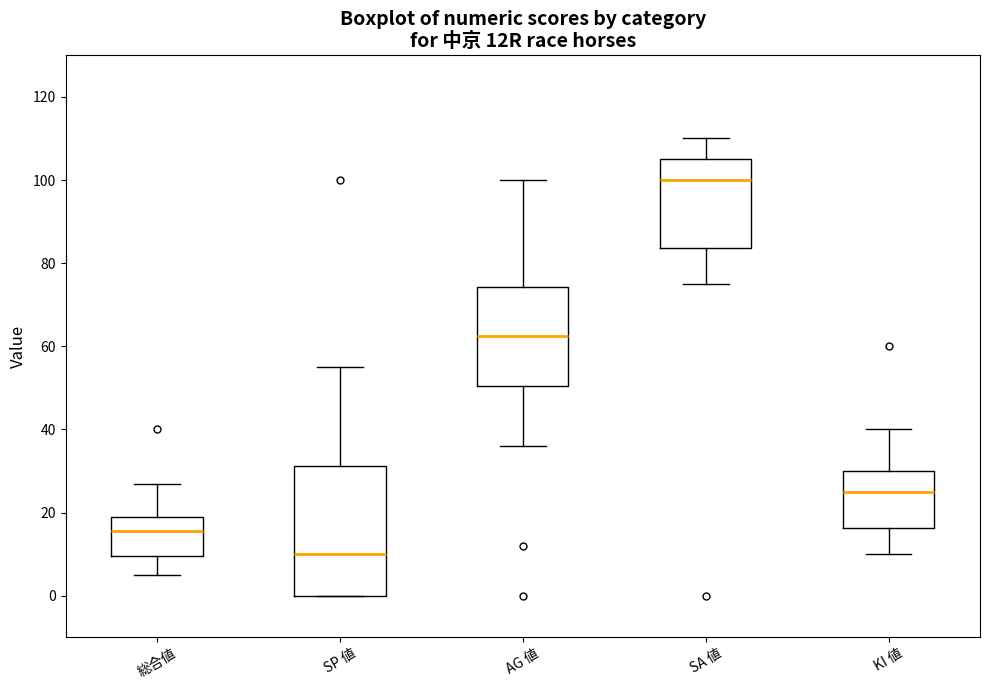

Where does the median line of the box for SP 値 sit on the y-axis? The values are not printed on the chart, so give them approximately, as read against the axis.

10